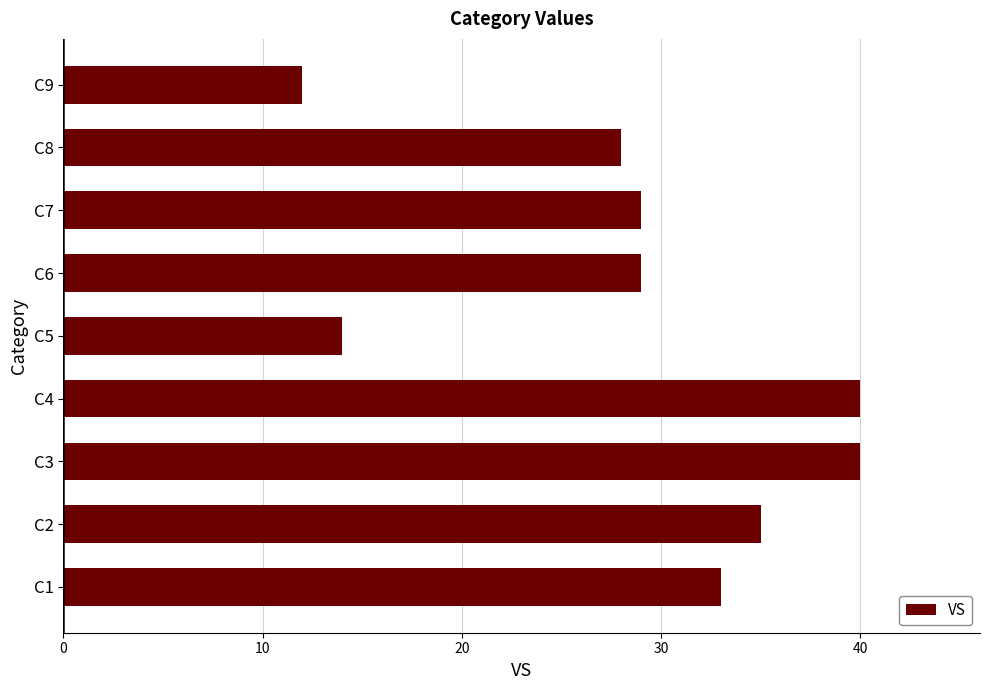

How many categories are shown in the chart?

9